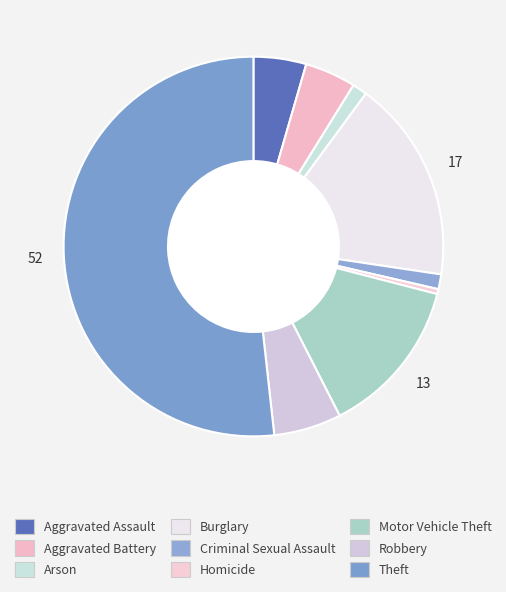

Which category has the smallest portion of the pie?

Homicide